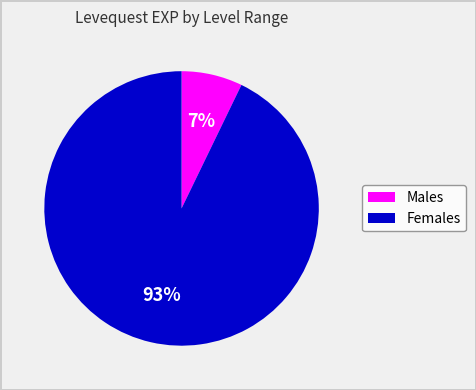

Is there any slice that represents more than half of the pie?

Yes